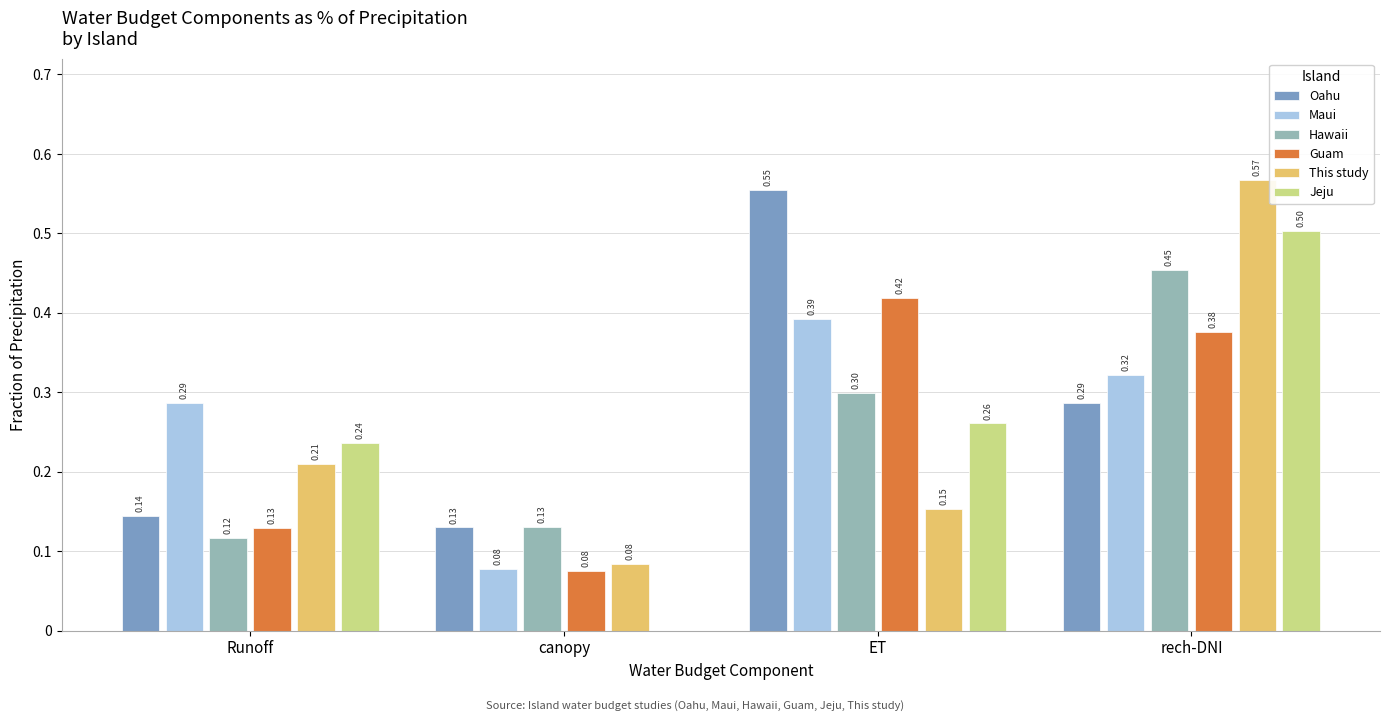

What is the sum of all Maui values?

1.1